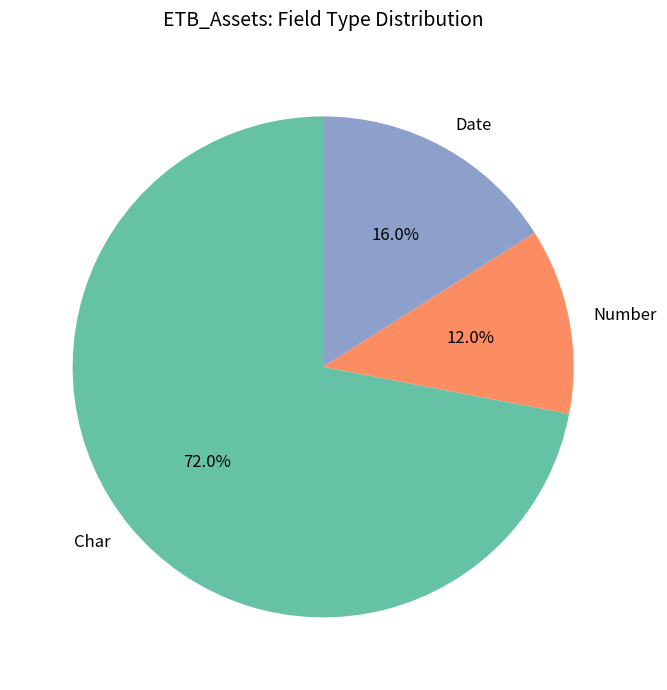

Which has a higher value, Char or Number?

Char